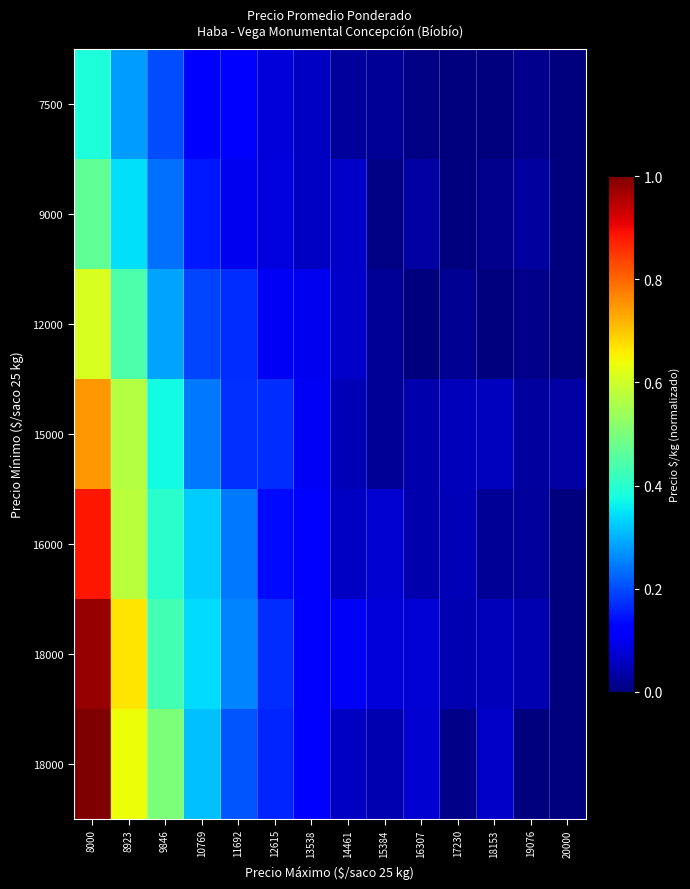

Reading left to right, list all the values displayed in this chart.

row_0: 0.4	0.3	0.2	0.1	0.1	0.1	0.1	0.0	0.0	0.0	0.0	0.0	0.0	0.0
row_1: 0.5	0.3	0.2	0.2	0.1	0.1	0.1	0.1	0.0	0.0	0.0	0.0	0.0	0.0
row_2: 0.6	0.4	0.3	0.2	0.2	0.1	0.1	0.1	0.0	0.0	0.0	0.0	0.0	0.0
row_3: 0.7	0.6	0.4	0.2	0.2	0.2	0.1	0.0	0.0	0.0	0.1	0.1	0.0	0.0
row_4: 0.9	0.6	0.4	0.3	0.2	0.1	0.1	0.1	0.1	0.0	0.0	0.0	0.0	0.0
row_5: 1.0	0.7	0.4	0.3	0.3	0.2	0.1	0.1	0.1	0.1	0.0	0.1	0.0	0.0
row_6: 1.0	0.6	0.5	0.3	0.2	0.2	0.1	0.1	0.0	0.1	0.0	0.1	0.0	0.0